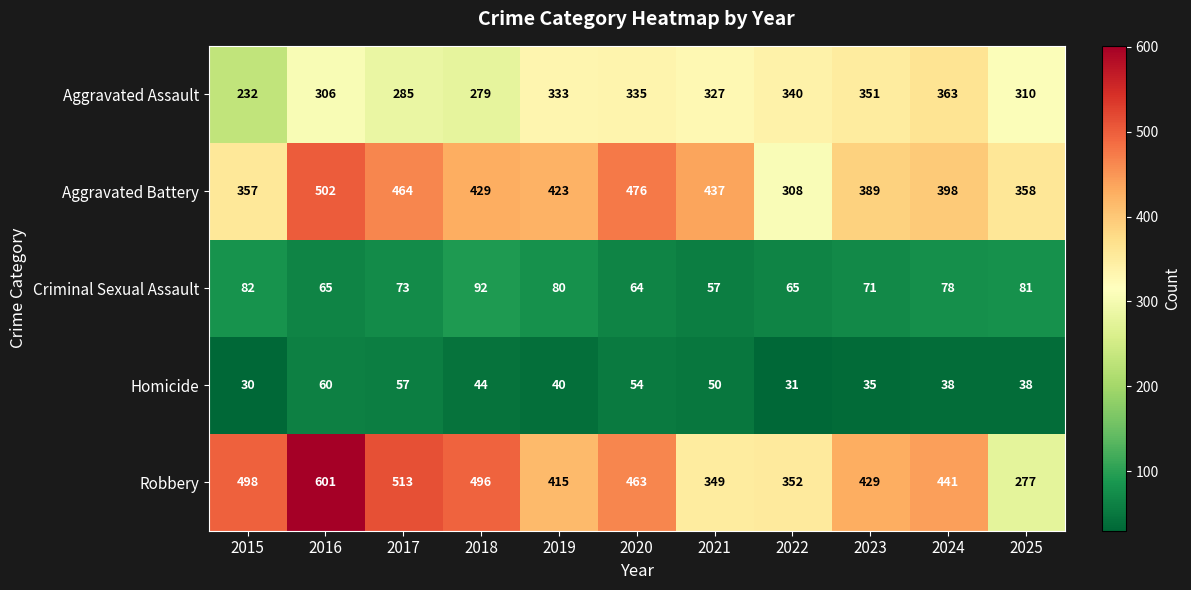

Where is Homicide nearest to the value 45?

2018